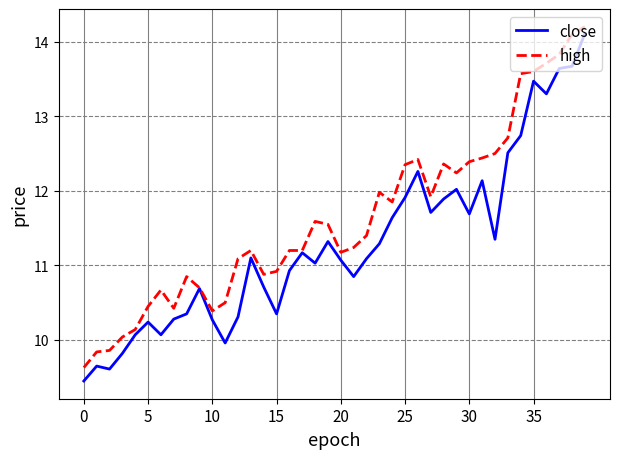

What is the minimum value for close?

9.4